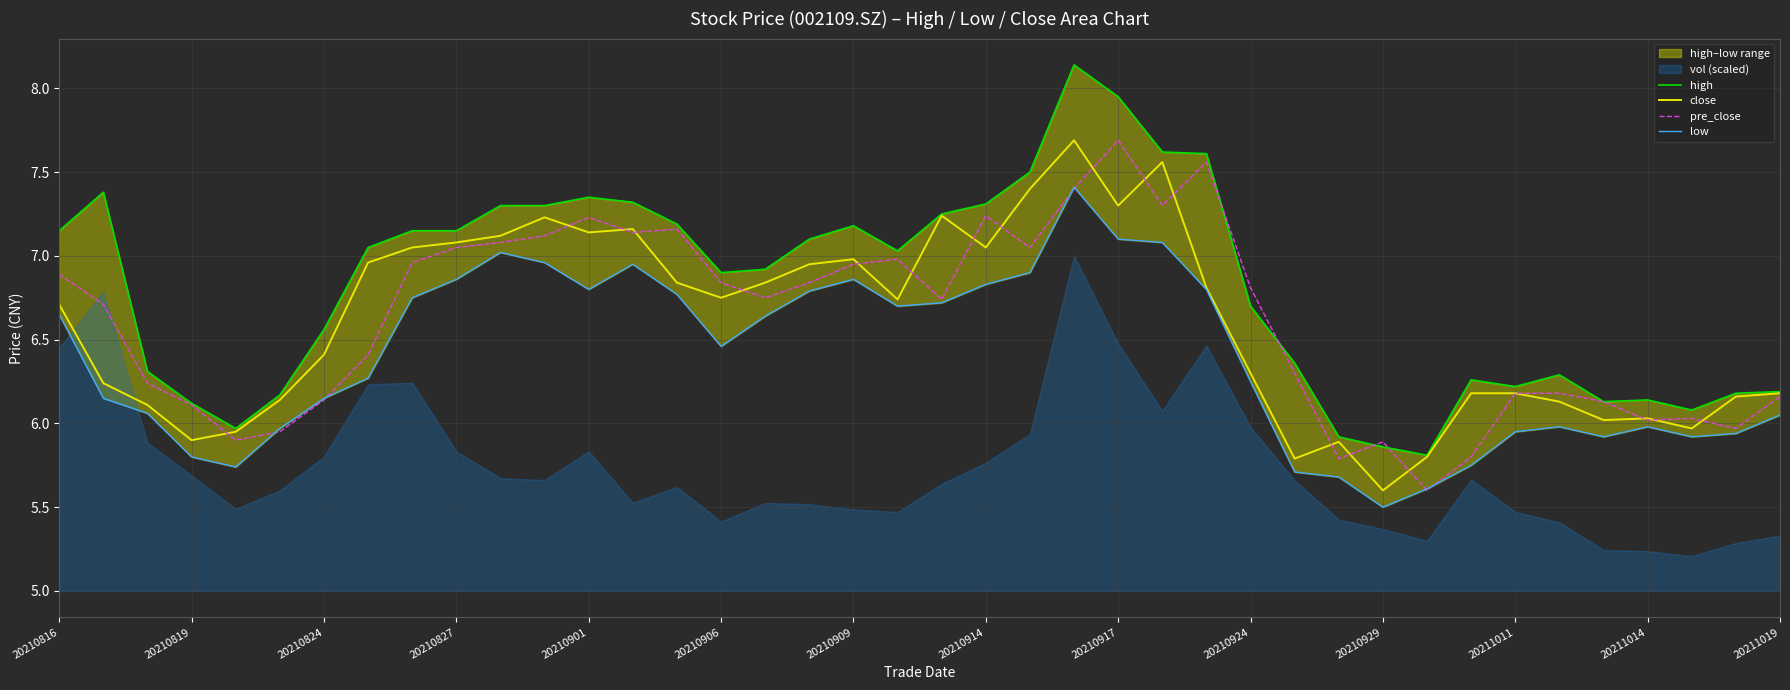

At which label does close reach its minimum?

20210929